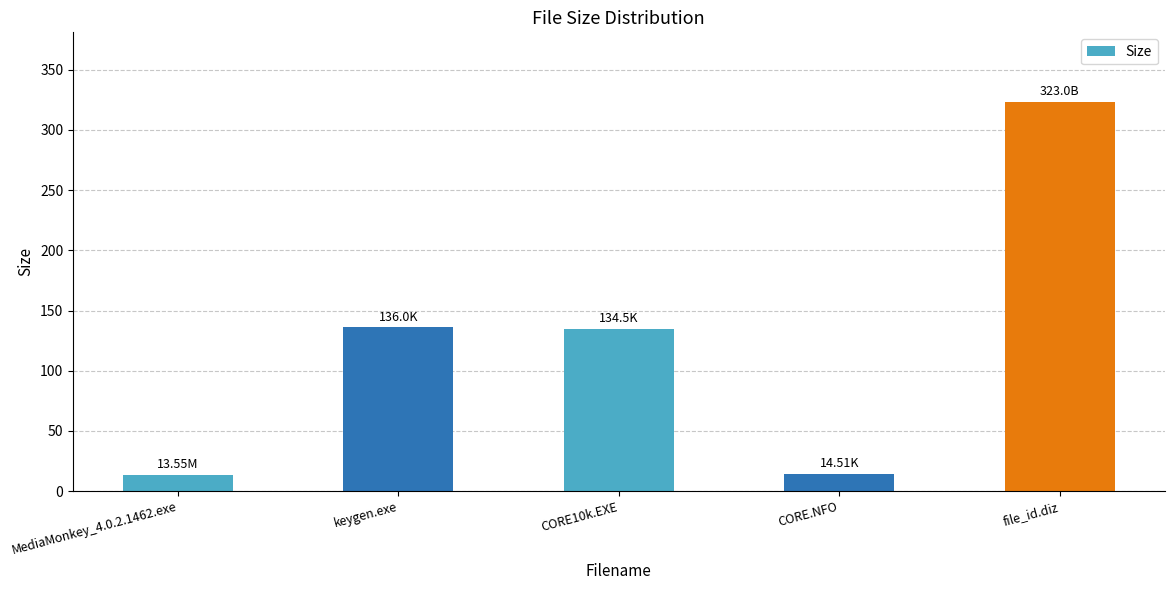

What is the approximate value at CORE.NFO?

14.5